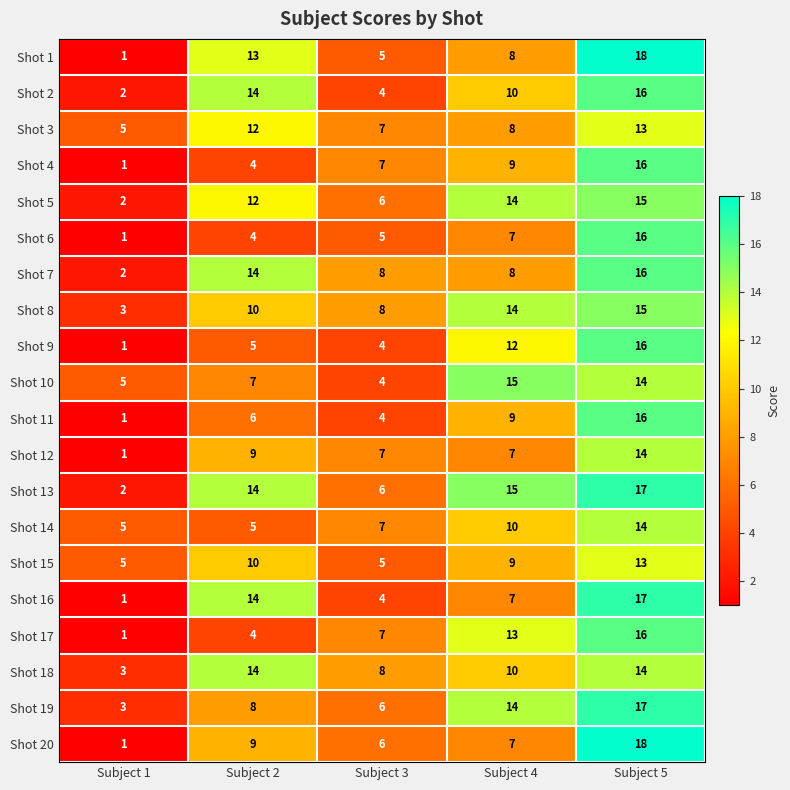

Which series has the largest total across all categories?

Shot 13